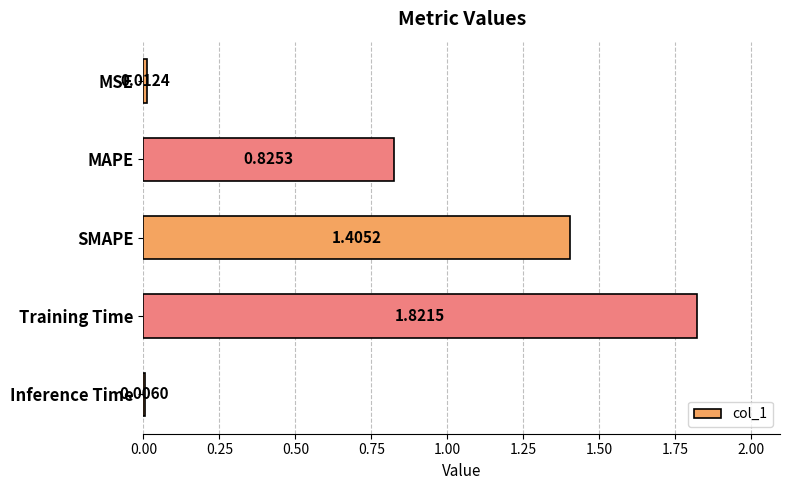

Which has a higher value, MSE or Training Time?

Training Time